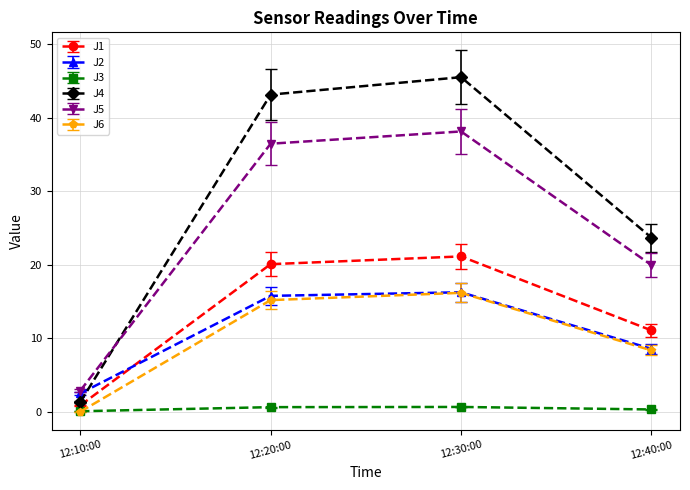

Which series has the largest total across all categories?

J4